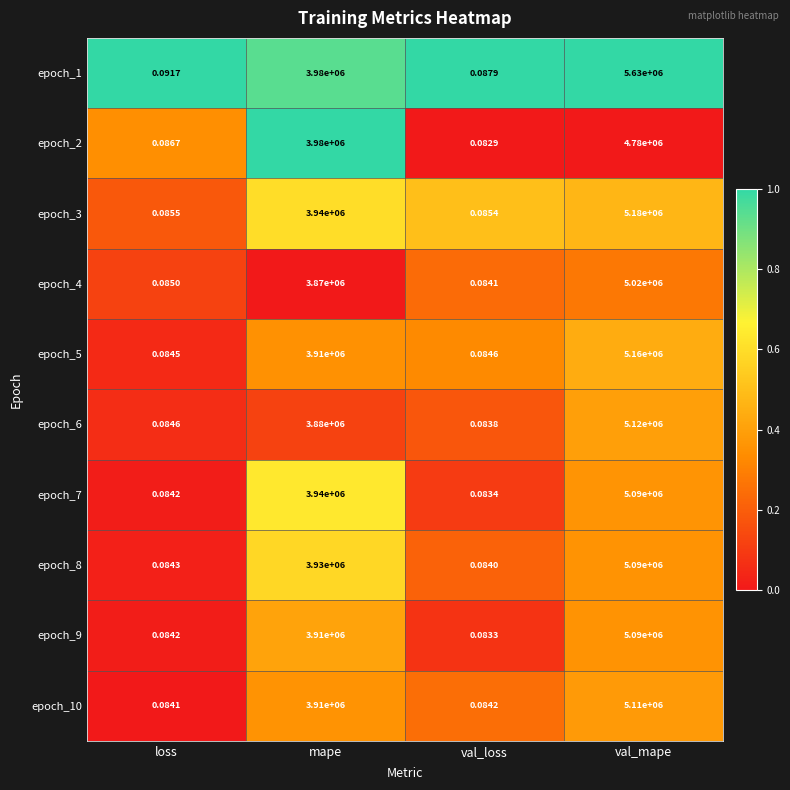

Is the value of epoch_3 at val_mape greater than the value of epoch_5 at val_loss?

Yes